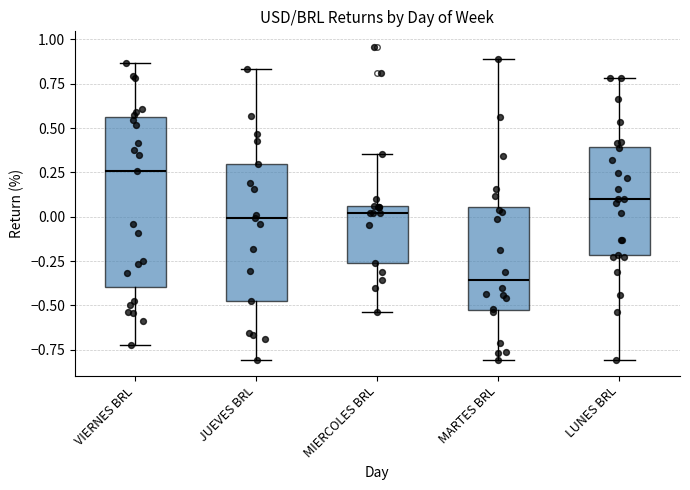

Which box is the tallest, from its lower edge to its upper edge?

VIERNES BRL